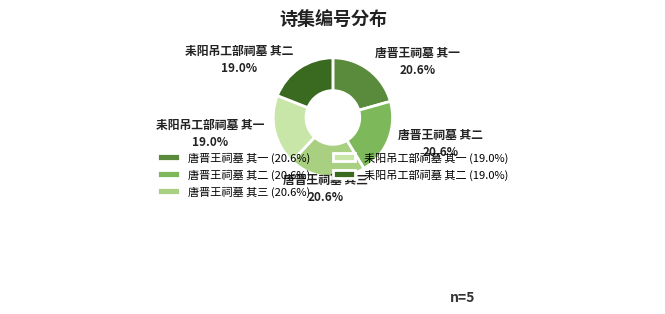

Count the number of slices in the pie.

5